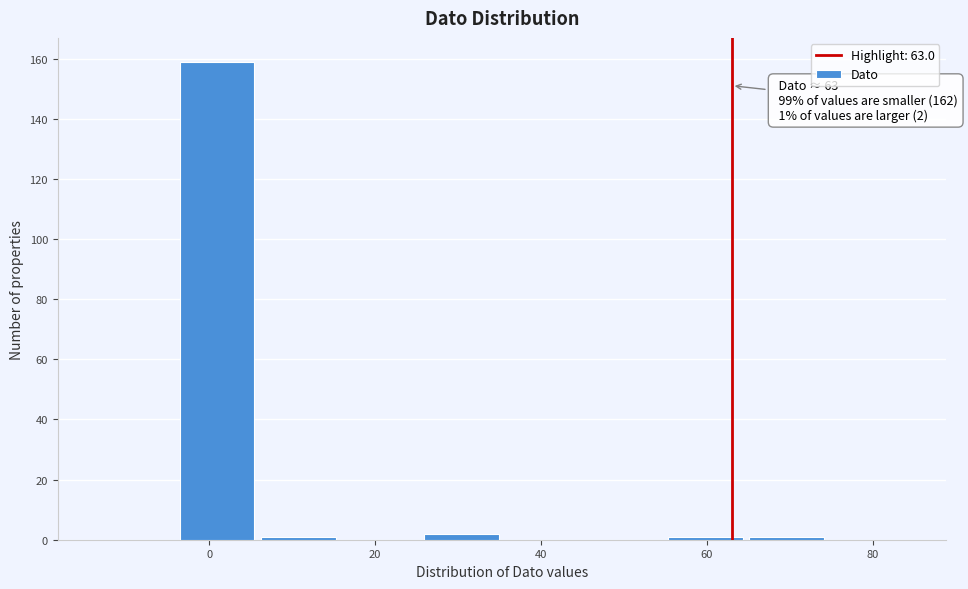

Which range on the x-axis has the tallest bar?

-4 to 6